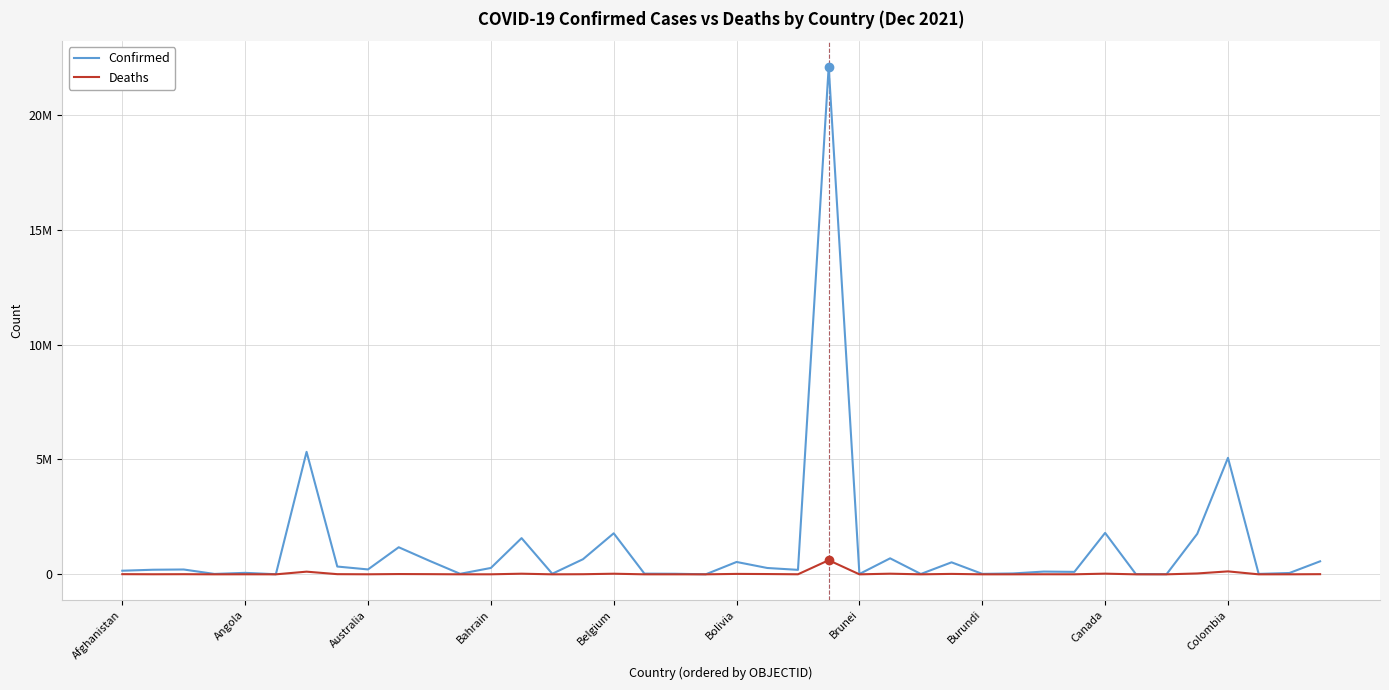

Rank the series by their average value, from highest to lowest.

Confirmed, Deaths